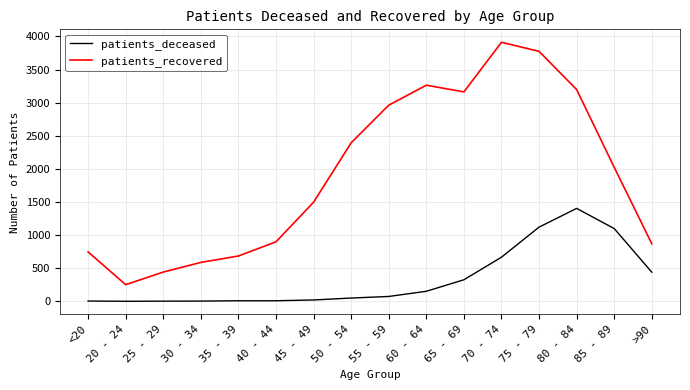

What is the difference between the maximum and minimum values in the patients_deceased series?

1403